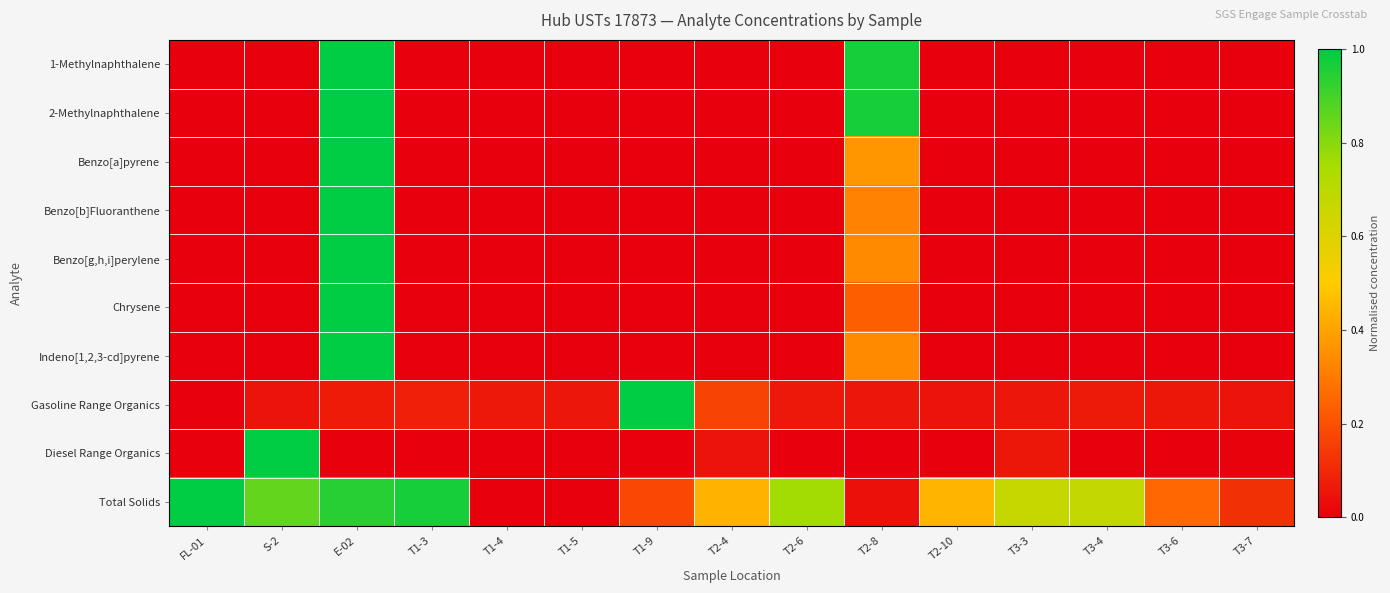

Which series has the largest total across all categories?

Total Solids